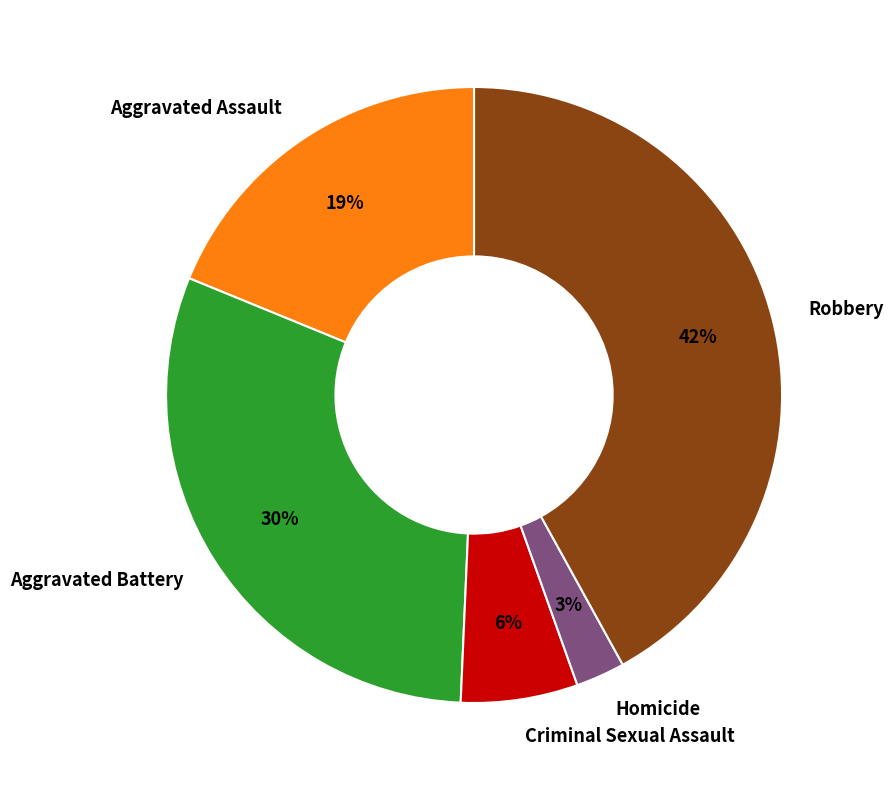

Which has a higher value, Robbery or Homicide?

Robbery